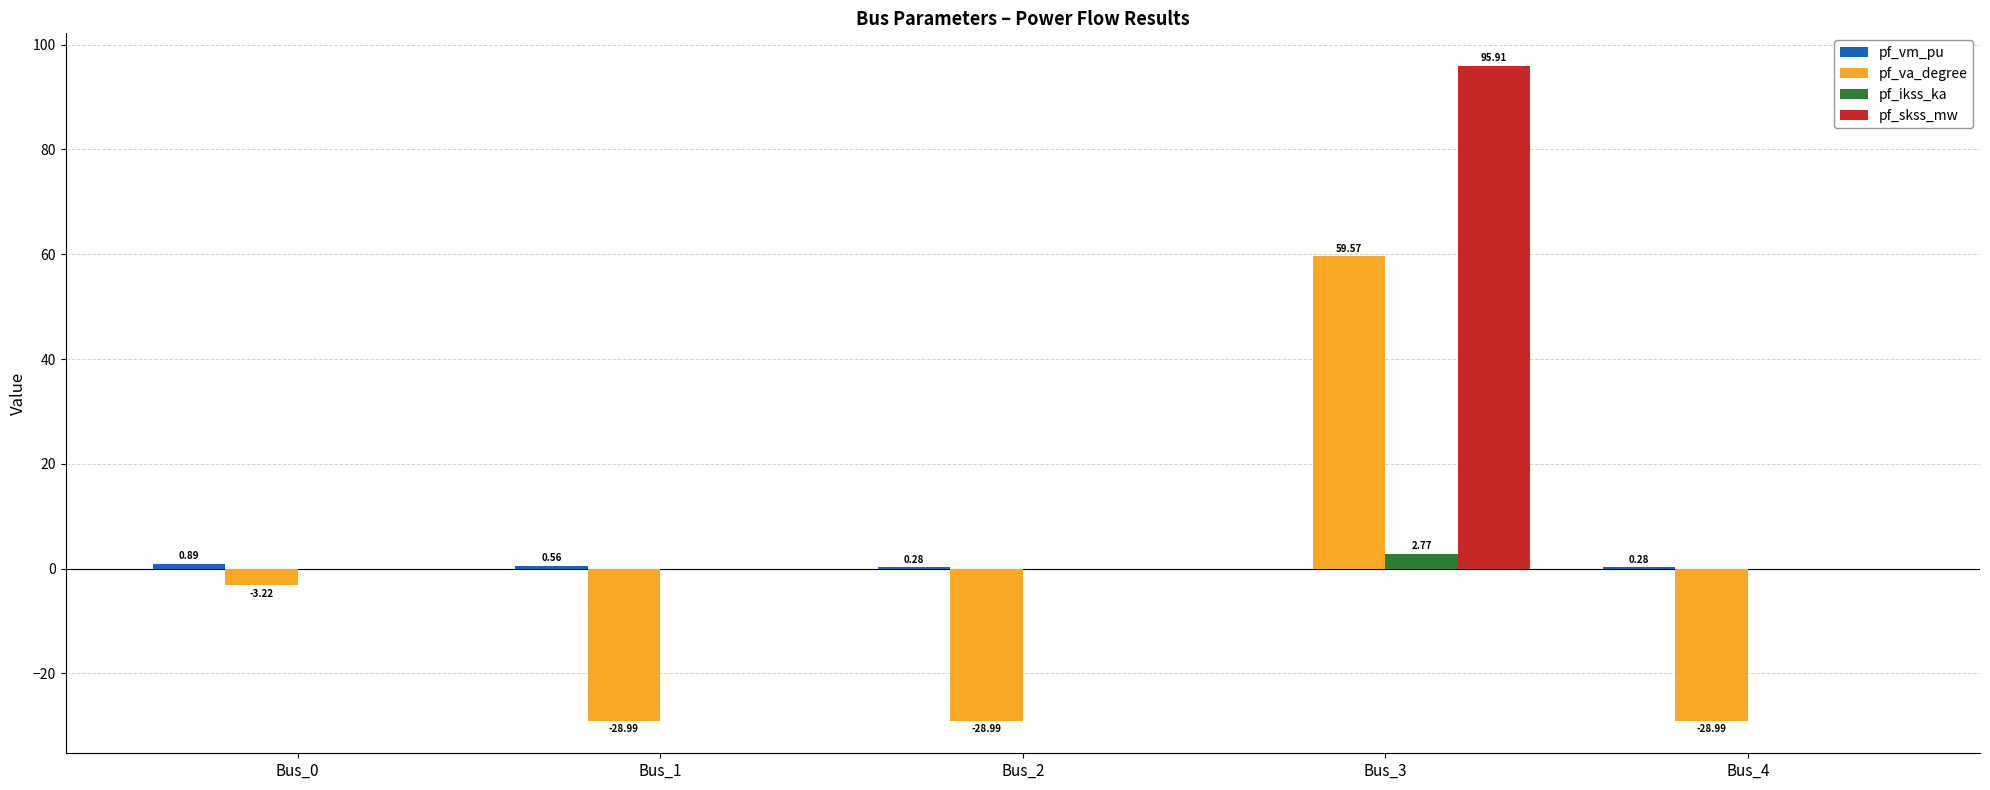

Which series has the largest total across all categories?

pf_skss_mw